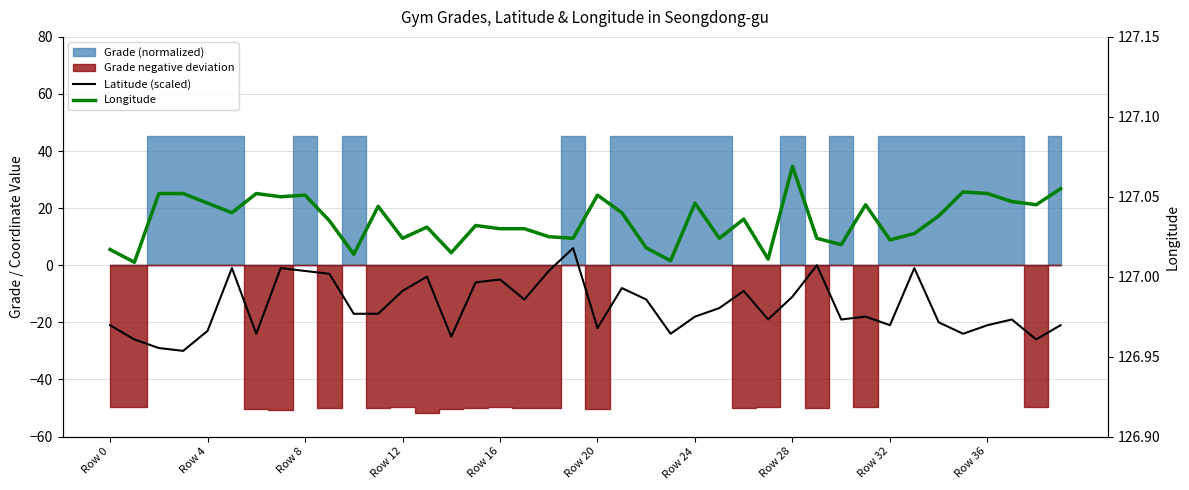

What is the label of the 19th point from the right?

21